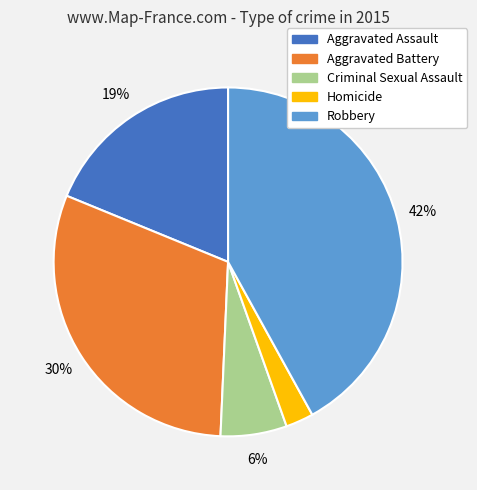

Approximately how many times larger is the value at Aggravated Battery compared to Robbery?

0.7